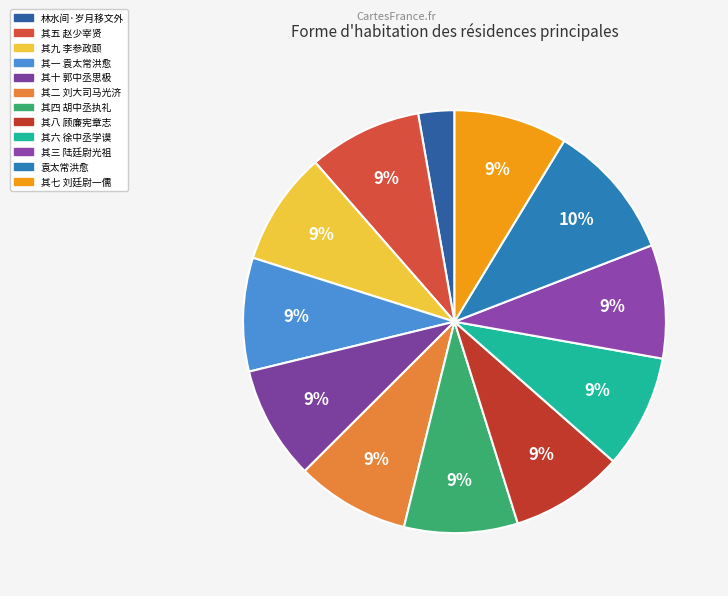

How many slices are in this pie chart?

12